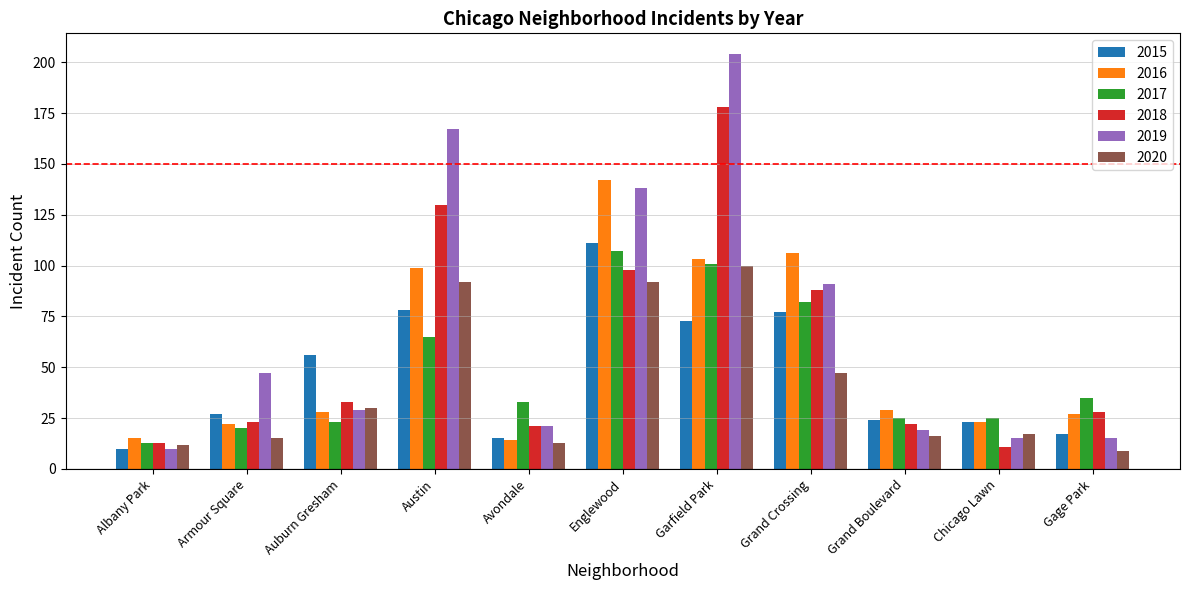

What is the difference between the maximum and minimum values in the 2019 series?

194